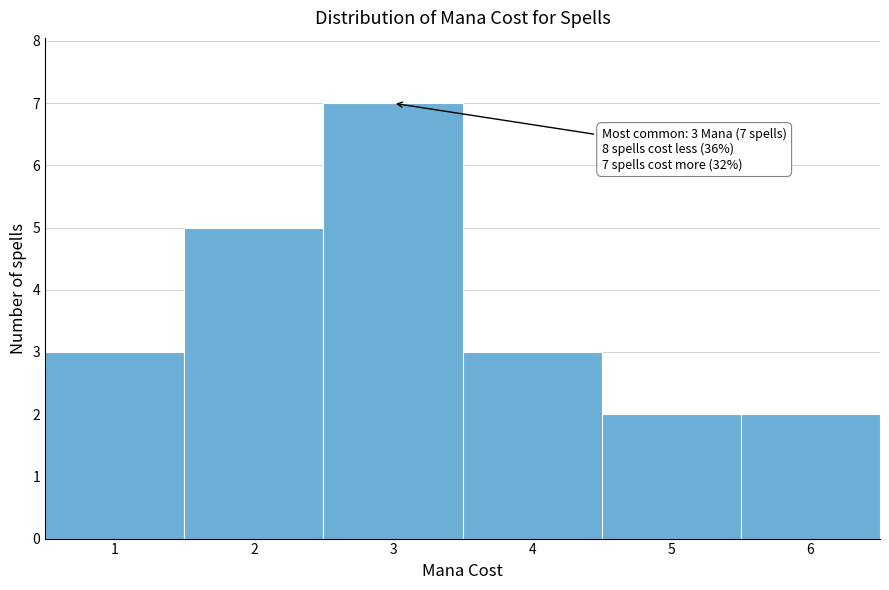

Which range on the x-axis has the tallest bar?

2.5 to 3.5